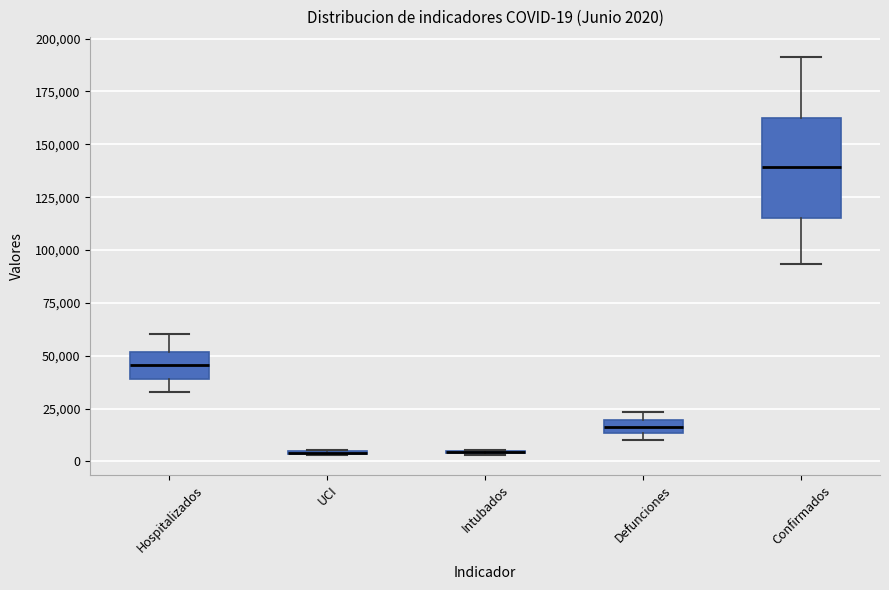

Which box is the tallest, from its lower edge to its upper edge?

Confirmados